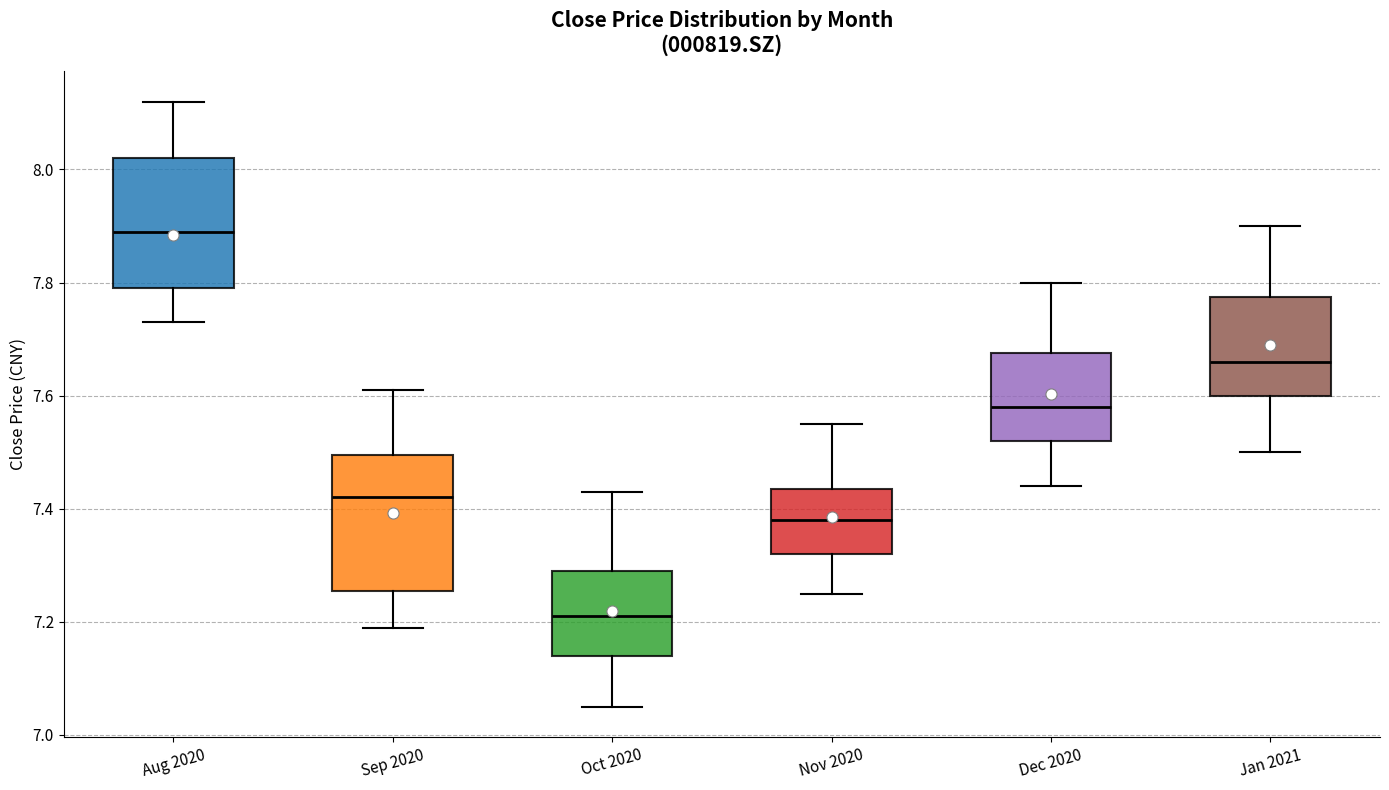

Reading left to right, read every box against the y-axis: the position of its median line, the range the box covers, and the ends of its whiskers. The values are not printed on the chart, so give them approximately, as read against the axis.

Aug 2020: median 7.90, box 7.80 to 8.02, whiskers 7.74 to 8.12
Sep 2020: median 7.42, box 7.26 to 7.50, whiskers 7.20 to 7.62
Oct 2020: median 7.22, box 7.14 to 7.30, whiskers 7.06 to 7.44
Nov 2020: median 7.38, box 7.32 to 7.44, whiskers 7.26 to 7.56
Dec 2020: median 7.58, box 7.52 to 7.68, whiskers 7.44 to 7.80
Jan 2021: median 7.66, box 7.60 to 7.78, whiskers 7.50 to 7.90